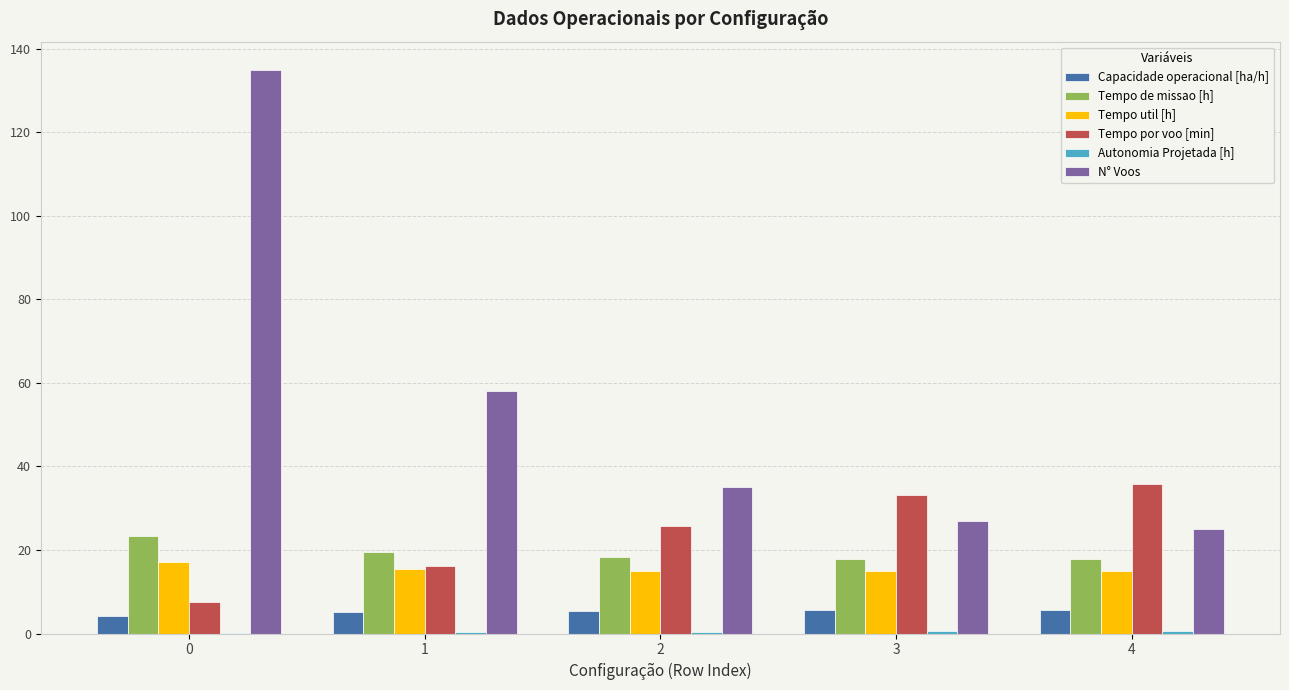

What is the maximum value for Tempo util [h]?

17.1